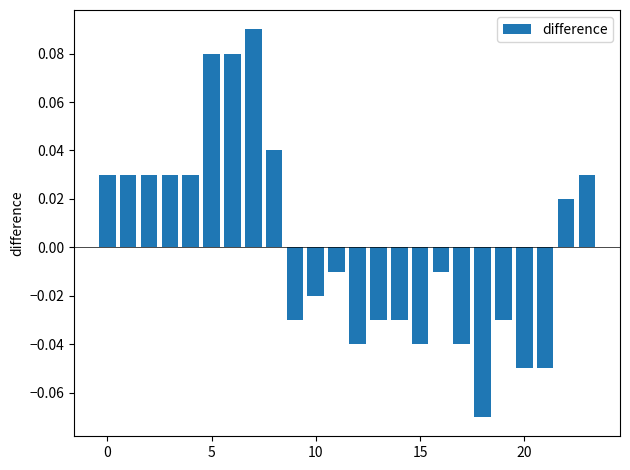

How many bars are there in total?

24